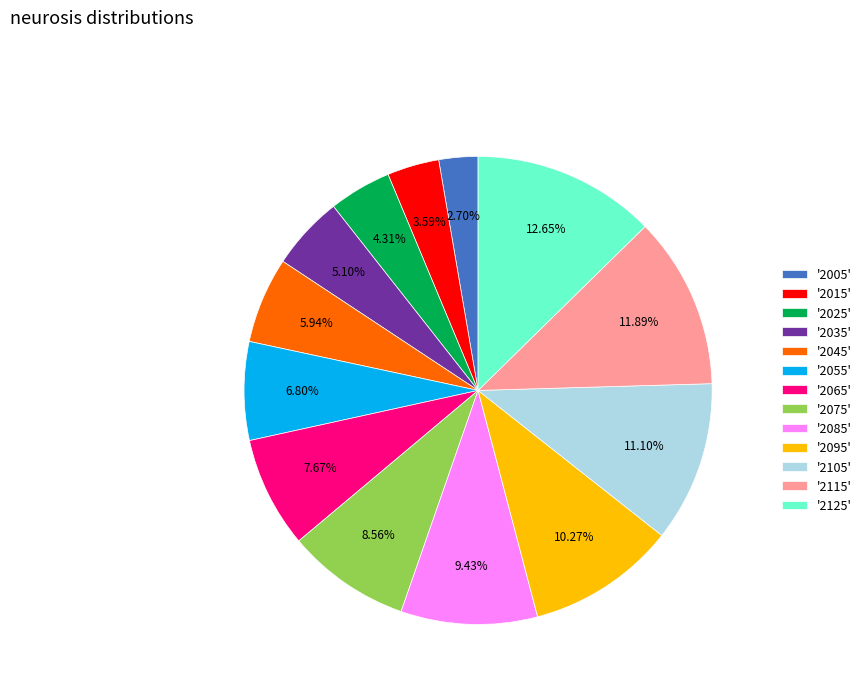

Is the sum of '2125' and '2075' greater than half?

No